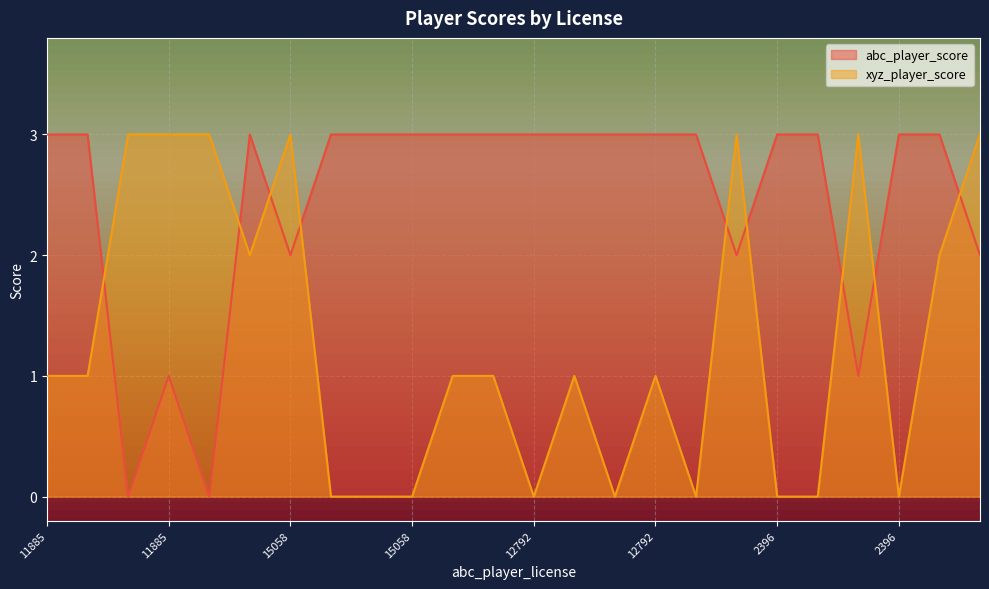

Where is the first local minimum for abc_player_score?

14991